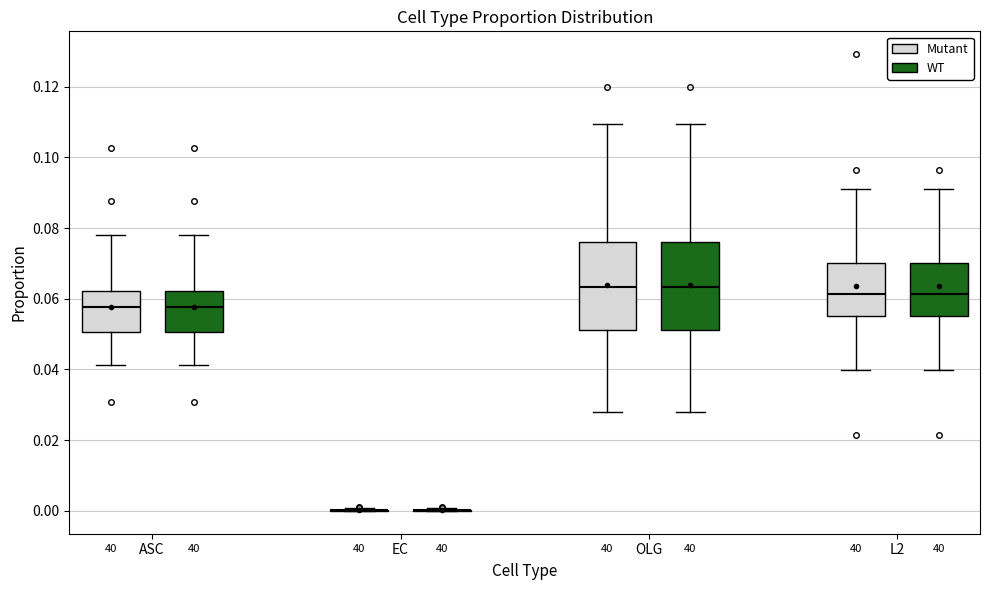

Reading left to right, read every box against the y-axis: the position of its median line, the range the box covers, and the ends of its whiskers. The values are not printed on the chart, so give them approximately, as read against the axis.

ASC (Mutant): median 0.058, box 0.050 to 0.062, whiskers 0.042 to 0.078
ASC (WT): median 0.058, box 0.050 to 0.062, whiskers 0.042 to 0.078
EC (Mutant): box collapsed to a line at 0.000, whiskers 0.000 to 0.000
EC (WT): box collapsed to a line at 0.000, whiskers 0.000 to 0.000
OLG (Mutant): median 0.064, box 0.052 to 0.076, whiskers 0.028 to 0.110
OLG (WT): median 0.064, box 0.052 to 0.076, whiskers 0.028 to 0.110
L2 (Mutant): median 0.062, box 0.056 to 0.070, whiskers 0.040 to 0.092
L2 (WT): median 0.062, box 0.056 to 0.070, whiskers 0.040 to 0.092